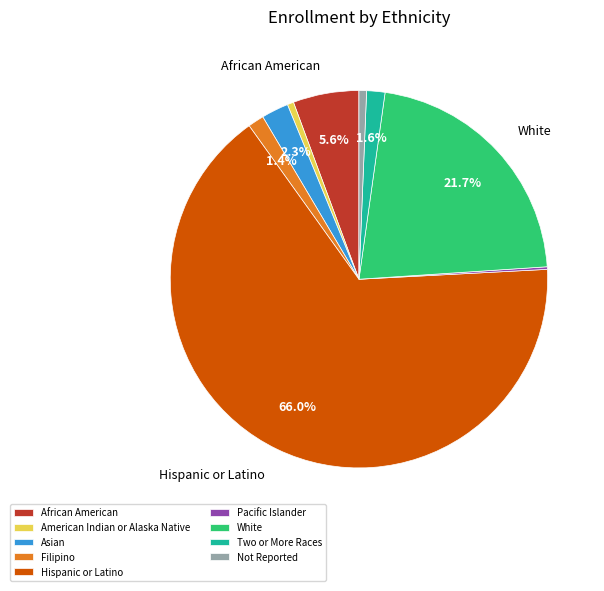

Which has a higher value, Asian or Hispanic or Latino?

Hispanic or Latino